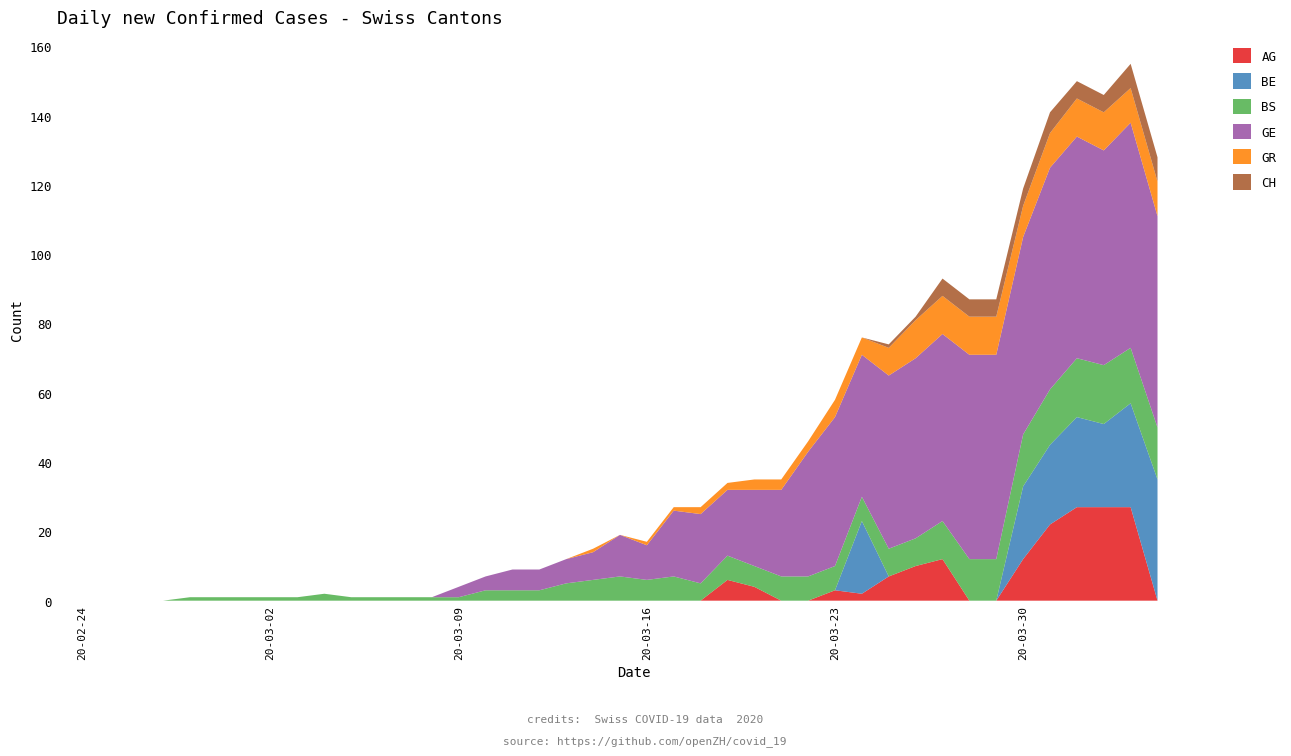

Reading left to right, list all the values displayed in this chart.

AG: 0=0	1=0	2=0	3=0	4=0	5=0	6=0	7=0	8=0	9=0	10=0	11=0	12=0	13=0	14=0	15=0	16=0	17=0	18=0	19=0	20=0	21=0	22=0	23=6	24=4	25=0	26=0	27=3	28=2	29=7	30=10	31=12	32=0	33=0	34=12	35=22	36=27	37=27	38=27	39=0
BE: 0=0	1=0	2=0	3=0	4=0	5=0	6=0	7=0	8=0	9=0	10=0	11=0	12=0	13=0	14=0	15=0	16=0	17=0	18=0	19=0	20=0	21=0	22=0	23=0	24=0	25=0	26=0	27=0	28=21	29=0	30=0	31=0	32=0	33=0	34=21	35=23	36=26	37=24	38=30	39=35
BS: 0=0	1=0	2=0	3=1	4=1	5=1	6=1	7=1	8=2	9=1	10=1	11=1	12=1	13=1	14=3	15=3	16=3	17=5	18=6	19=7	20=6	21=7	22=5	23=7	24=6	25=7	26=7	27=7	28=7	29=8	30=8	31=11	32=12	33=12	34=15	35=16	36=17	37=17	38=16	39=15
GE: 0=0	1=0	2=0	3=0	4=0	5=0	6=0	7=0	8=0	9=0	10=0	11=0	12=0	13=3	14=4	15=6	16=6	17=7	18=8	19=12	20=10	21=19	22=20	23=19	24=22	25=25	26=36	27=43	28=41	29=50	30=52	31=54	32=59	33=59	34=57	35=64	36=64	37=62	38=65	39=61
GR: 0=0	1=0	2=0	3=0	4=0	5=0	6=0	7=0	8=0	9=0	10=0	11=0	12=0	13=0	14=0	15=0	16=0	17=0	18=1	19=0	20=1	21=1	22=2	23=2	24=3	25=3	26=3	27=5	28=5	29=8	30=11	31=11	32=11	33=11	34=9	35=10	36=11	37=11	38=10	39=10
CH: 0=0	1=0	2=0	3=0	4=0	5=0	6=0	7=0	8=0	9=0	10=0	11=0	12=0	13=0	14=0	15=0	16=0	17=0	18=0	19=0	20=0	21=0	22=0	23=0	24=0	25=0	26=0	27=0	28=0	29=1	30=1	31=5	32=5	33=5	34=5	35=6	36=5	37=5	38=7	39=7